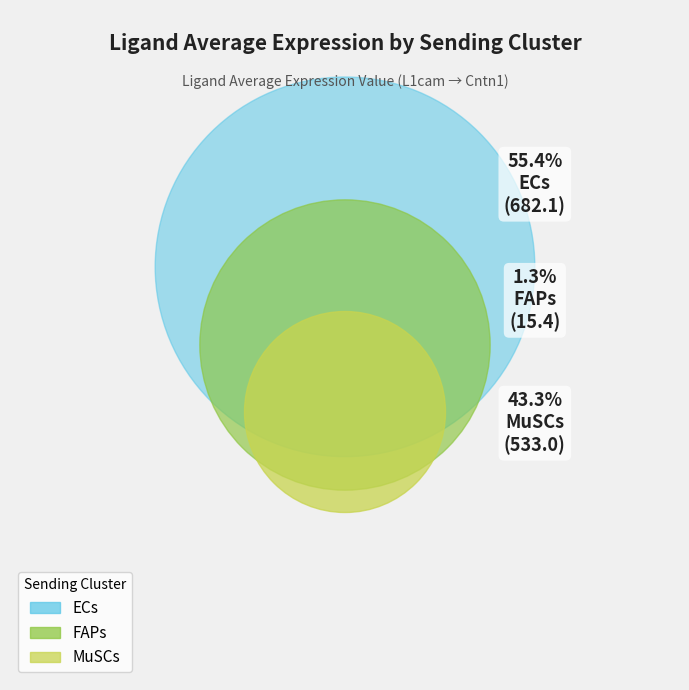

What is the majority slice?

ECs